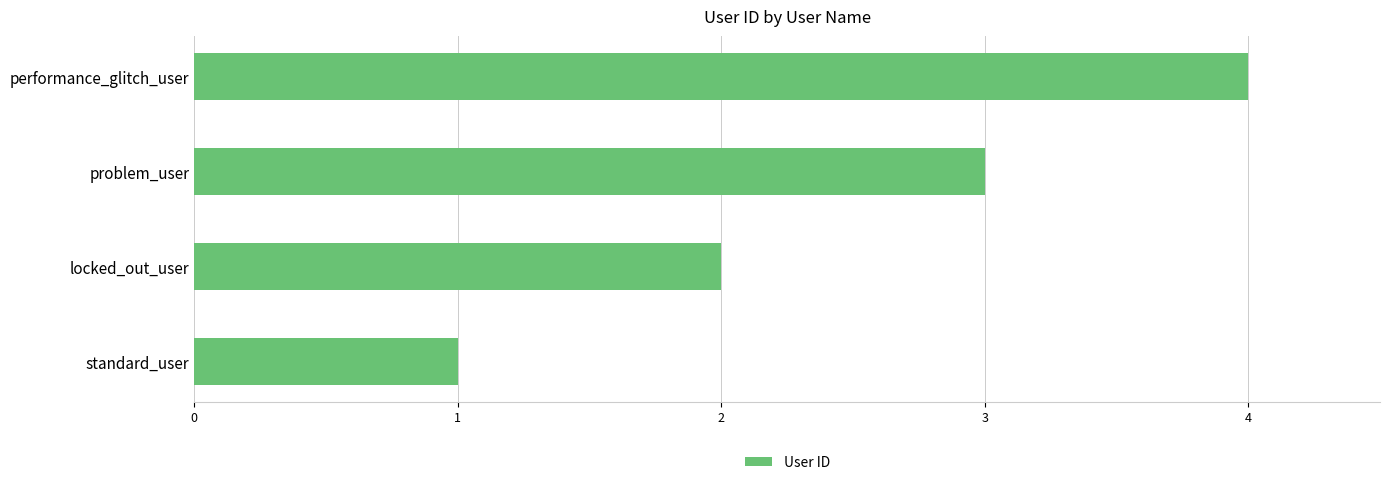

Which has a higher value, performance_glitch_user or locked_out_user?

performance_glitch_user